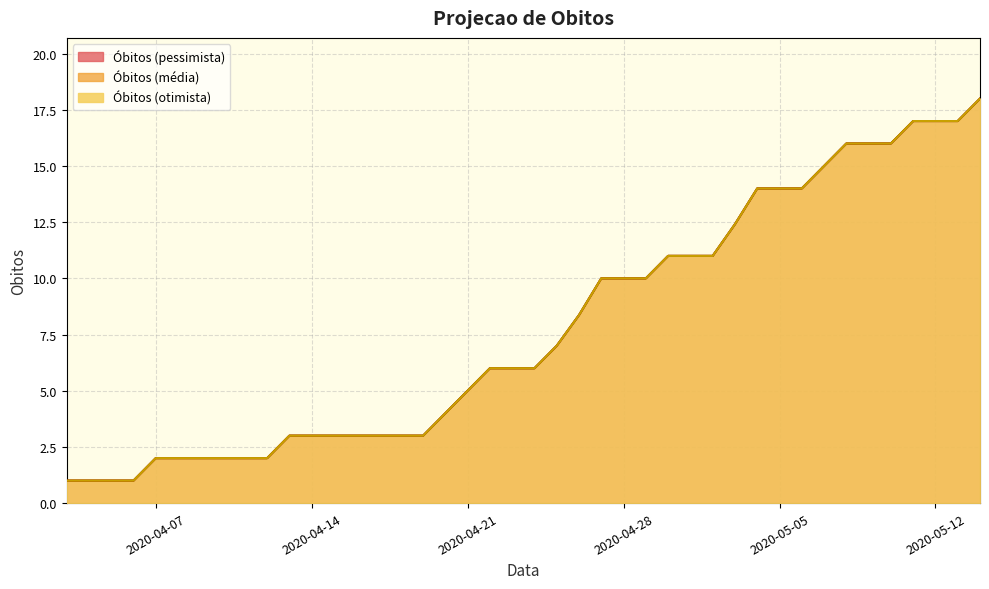

True or false: Obitos (pessimista) has a value of 22.9 at 2020-05-05.

False